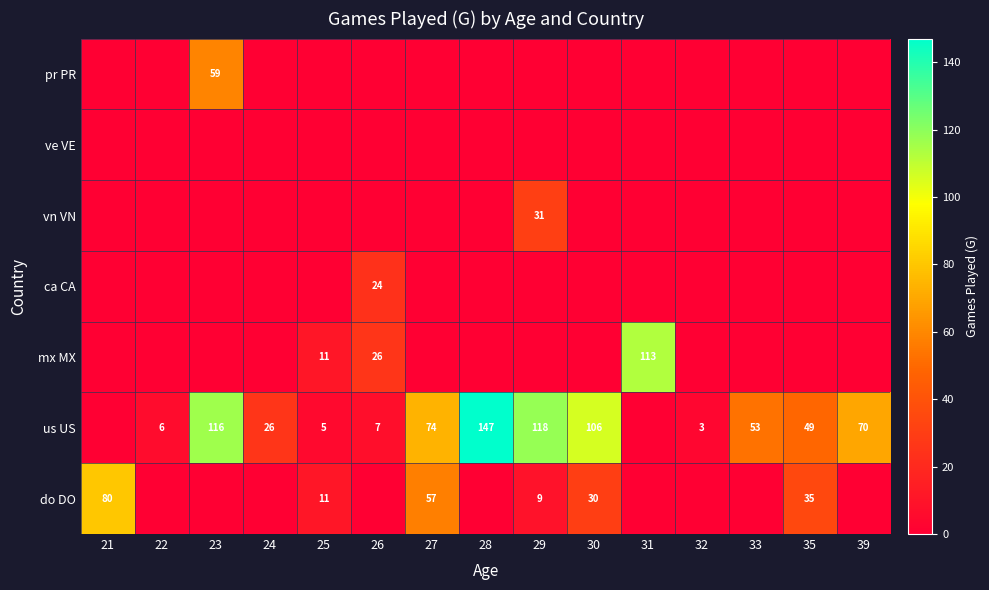

What is the difference between the highest and lowest values at 21?

80